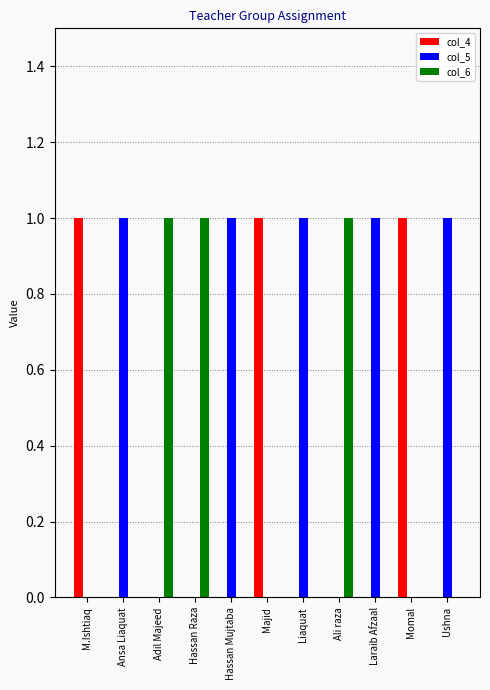

What are all the series names shown in the legend?

col_4, col_5, col_6